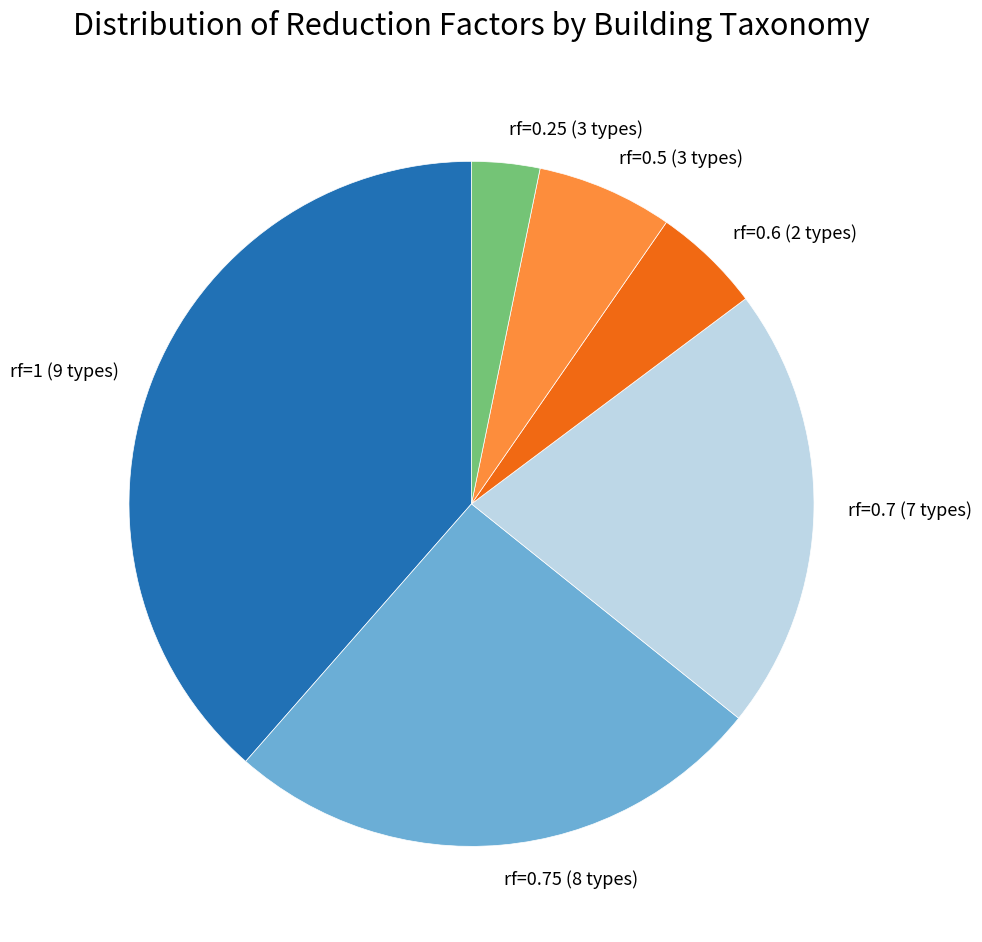

Is it true that rf=0.7 (7 types) is 21% of the pie?

True